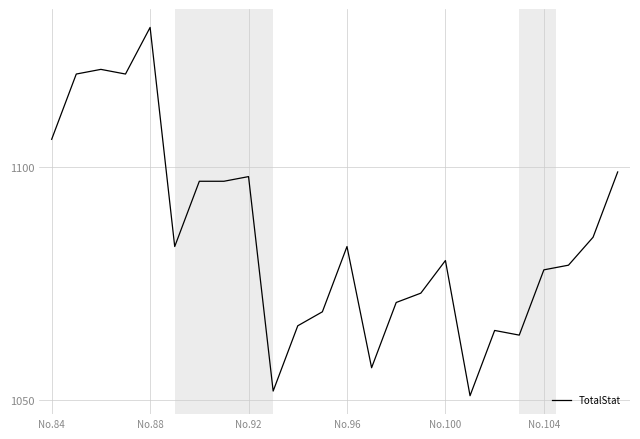

What is the difference between the maximum and minimum values?

79